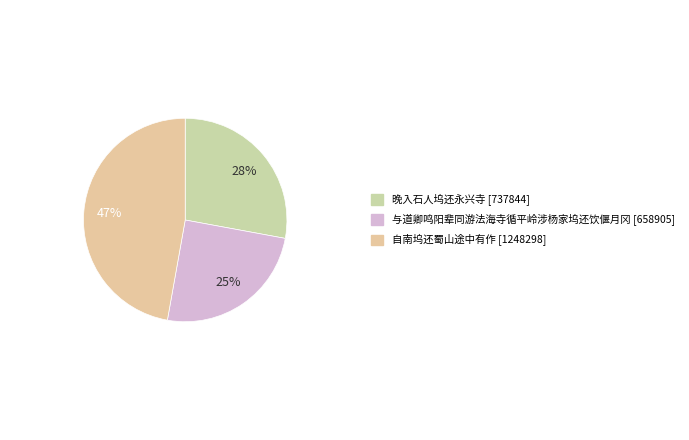

Does 晚入石人坞还永兴寺 represent more than half of the total?

No